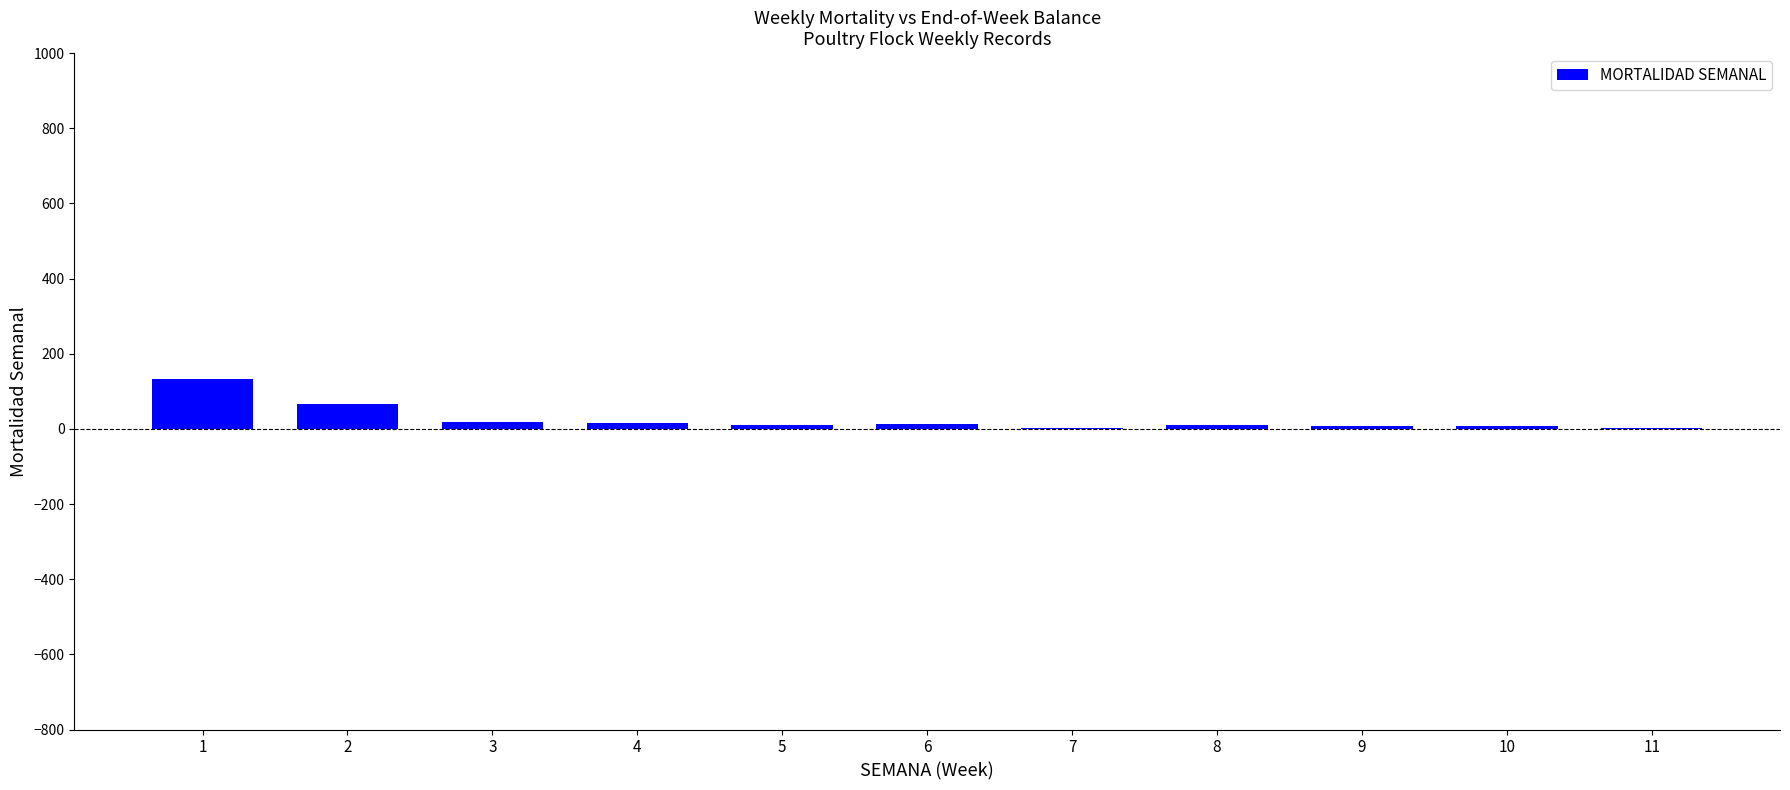

What is the sum of the values at 3 and 1?

151